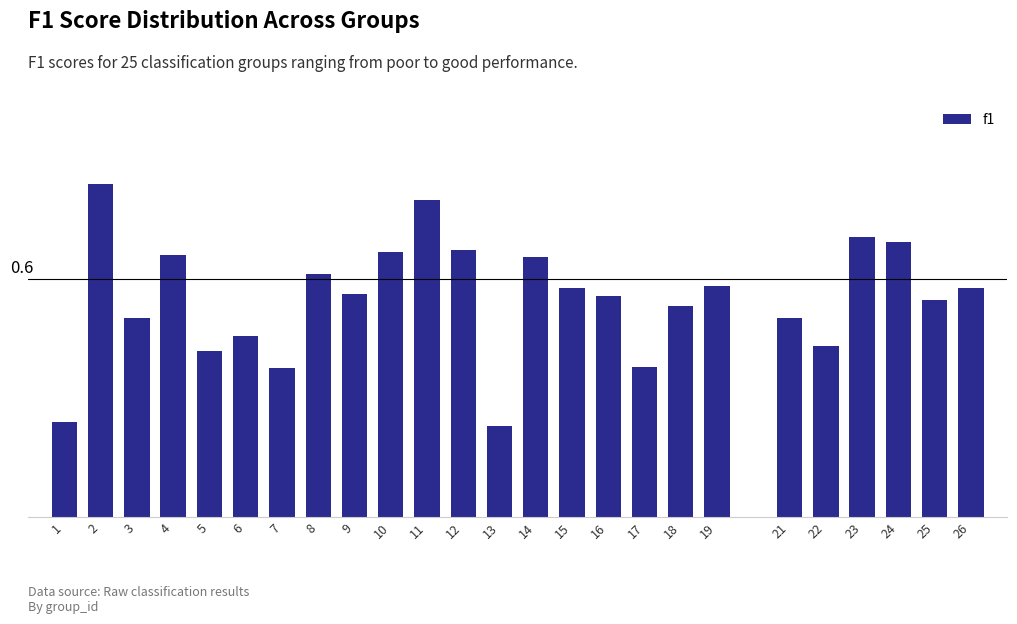

Does the chart contain any negative values?

No